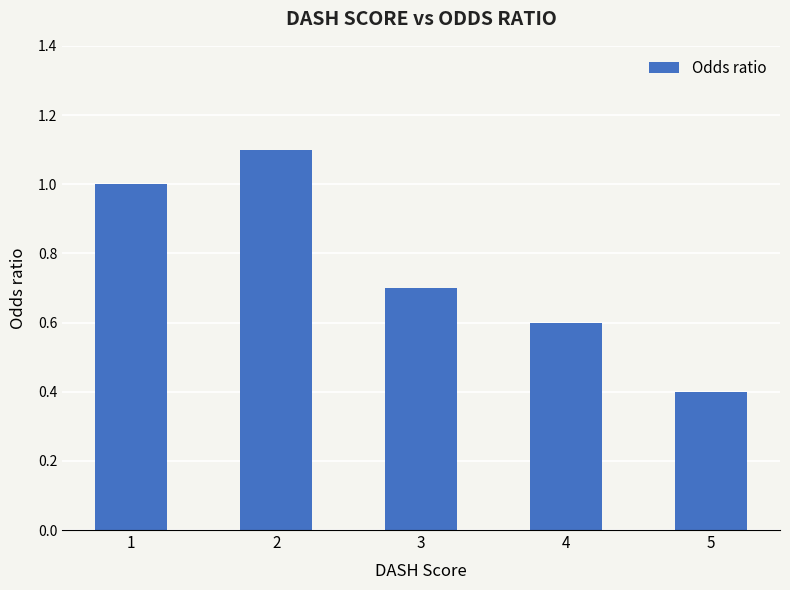

What is the difference between the maximum and minimum values?

0.7